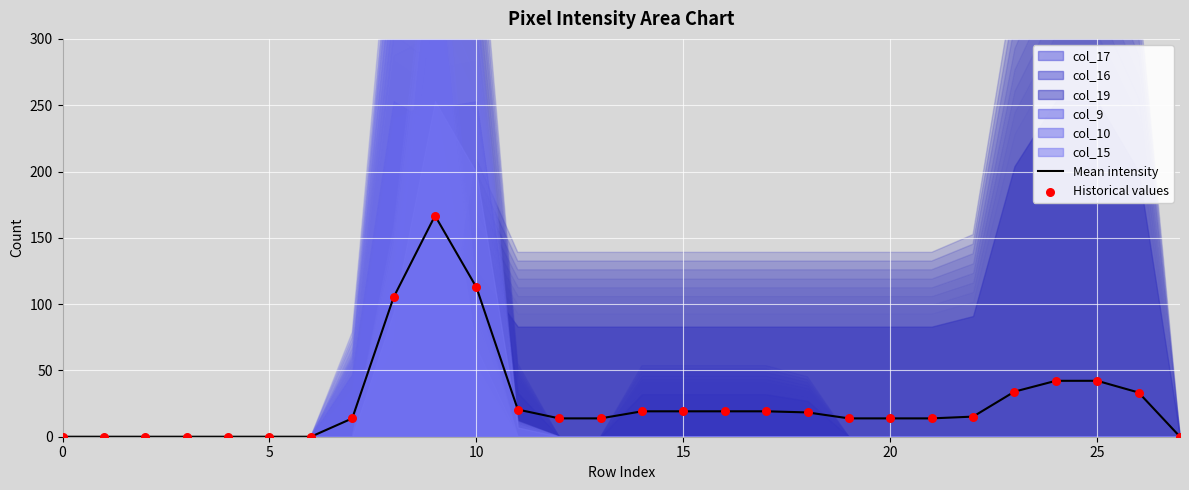

The value of Mean intensity at 5 is 52.8. True or false?

False